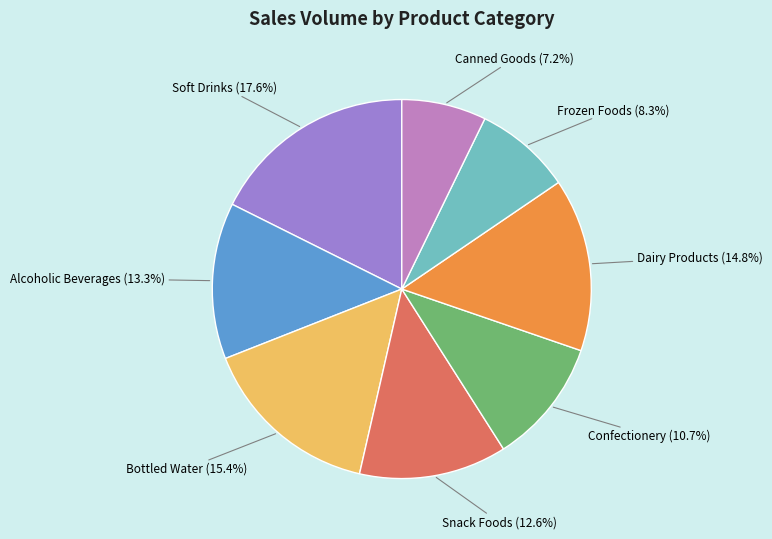

Combined, do Soft Drinks and Dairy Products account for over 50%?

No